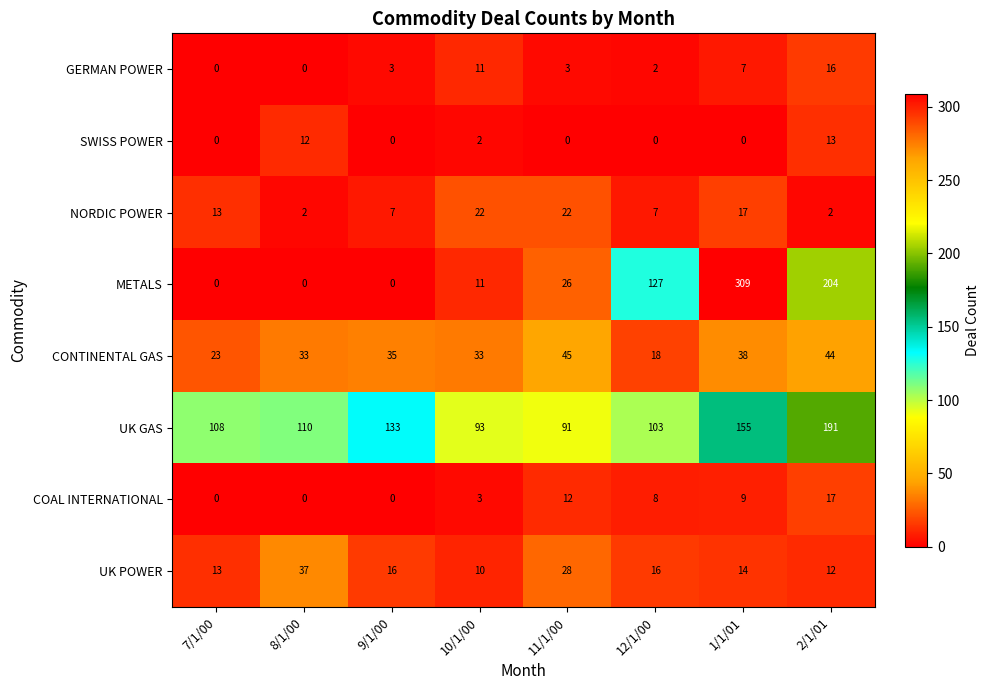

Is the value of GERMAN POWER at 9/1/00 greater than the value of METALS at 12/1/00?

No